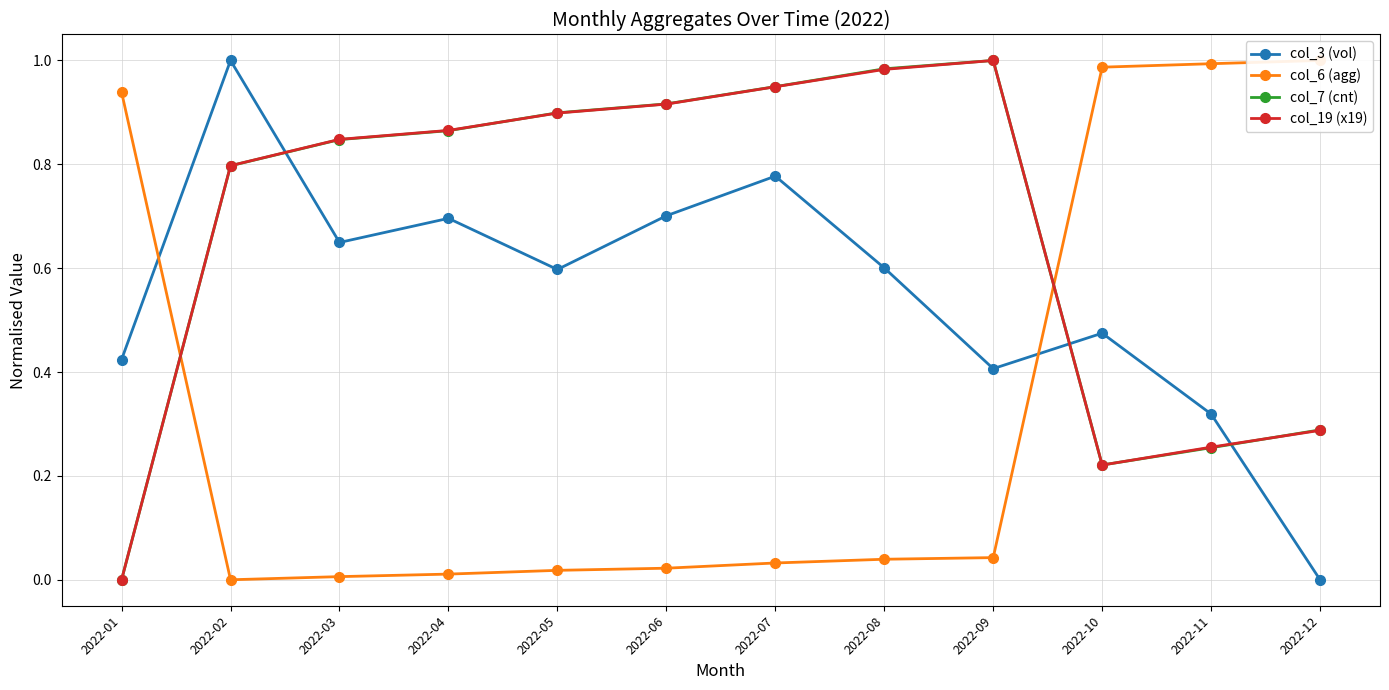

At which category does the chart reach its peak across all series?

2022-02